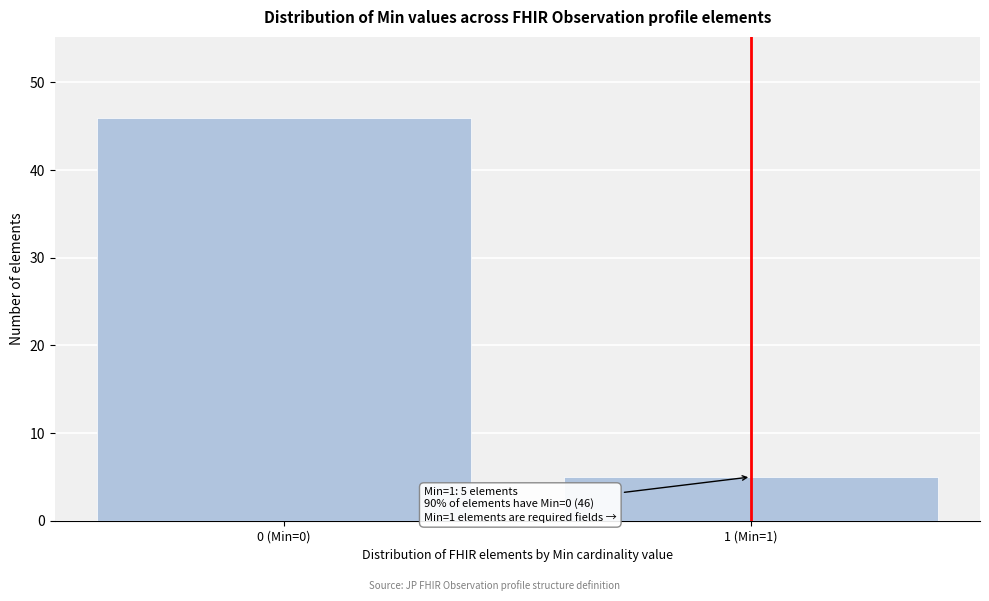

Reading left to right, extract all data points from this chart.

0 (Min=0)=46	1 (Min=1)=5